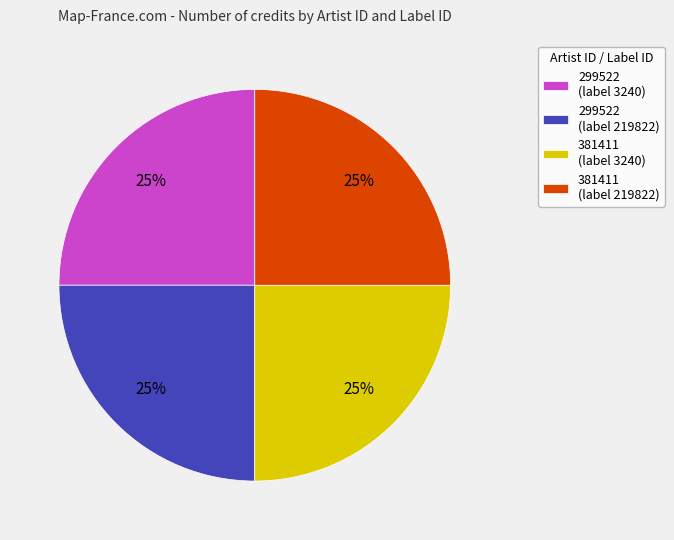

How many slices are in this pie chart?

4